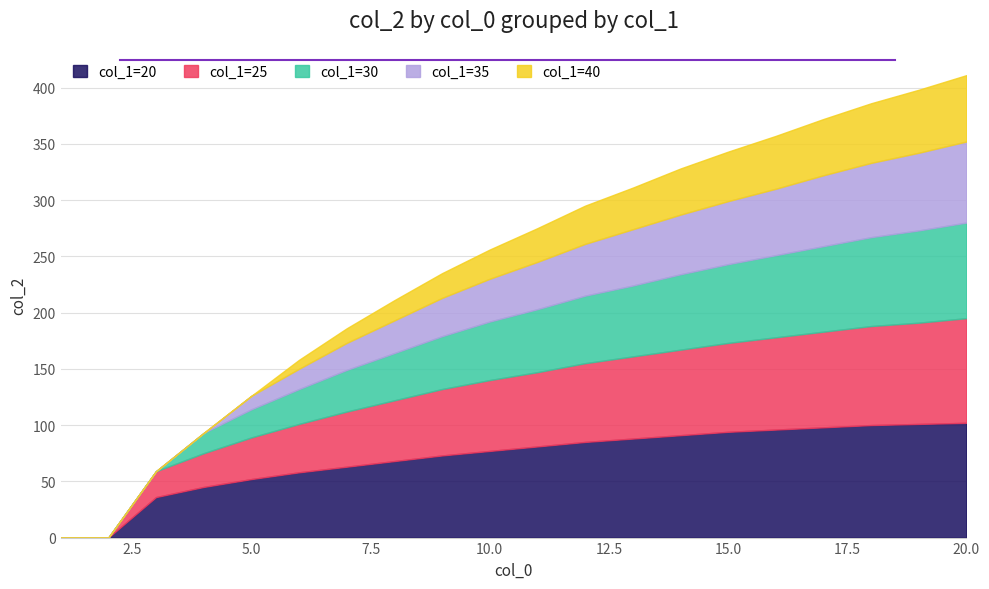

True or false: col_1=35 has a value of 50 at 13.

True